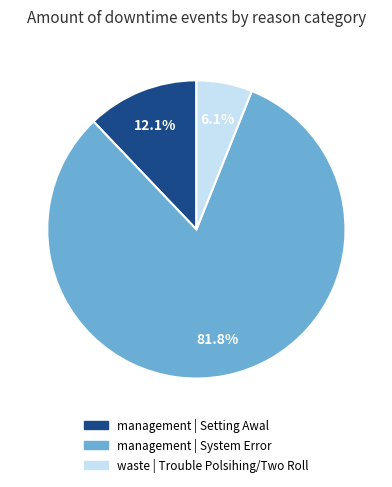

The management | Setting Awal slice represents 20% of the pie. True or false?

False